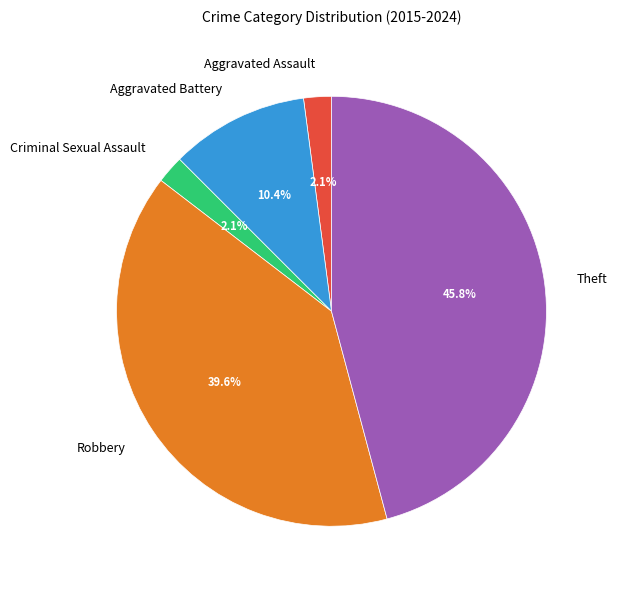

To the nearest percent, what portion does Aggravated Battery represent?

10%